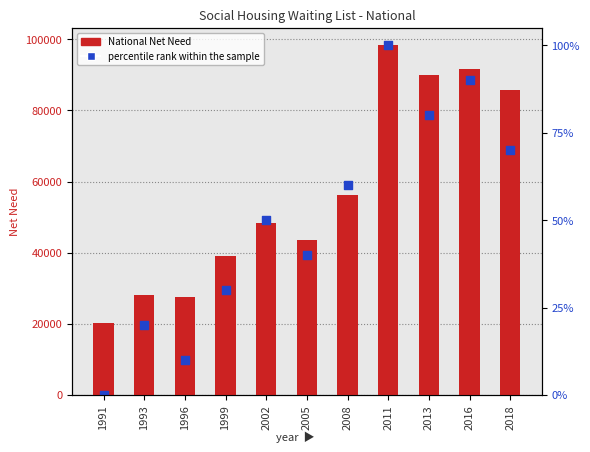

Which series has the widest spread of Y values?

percentile rank within the sample